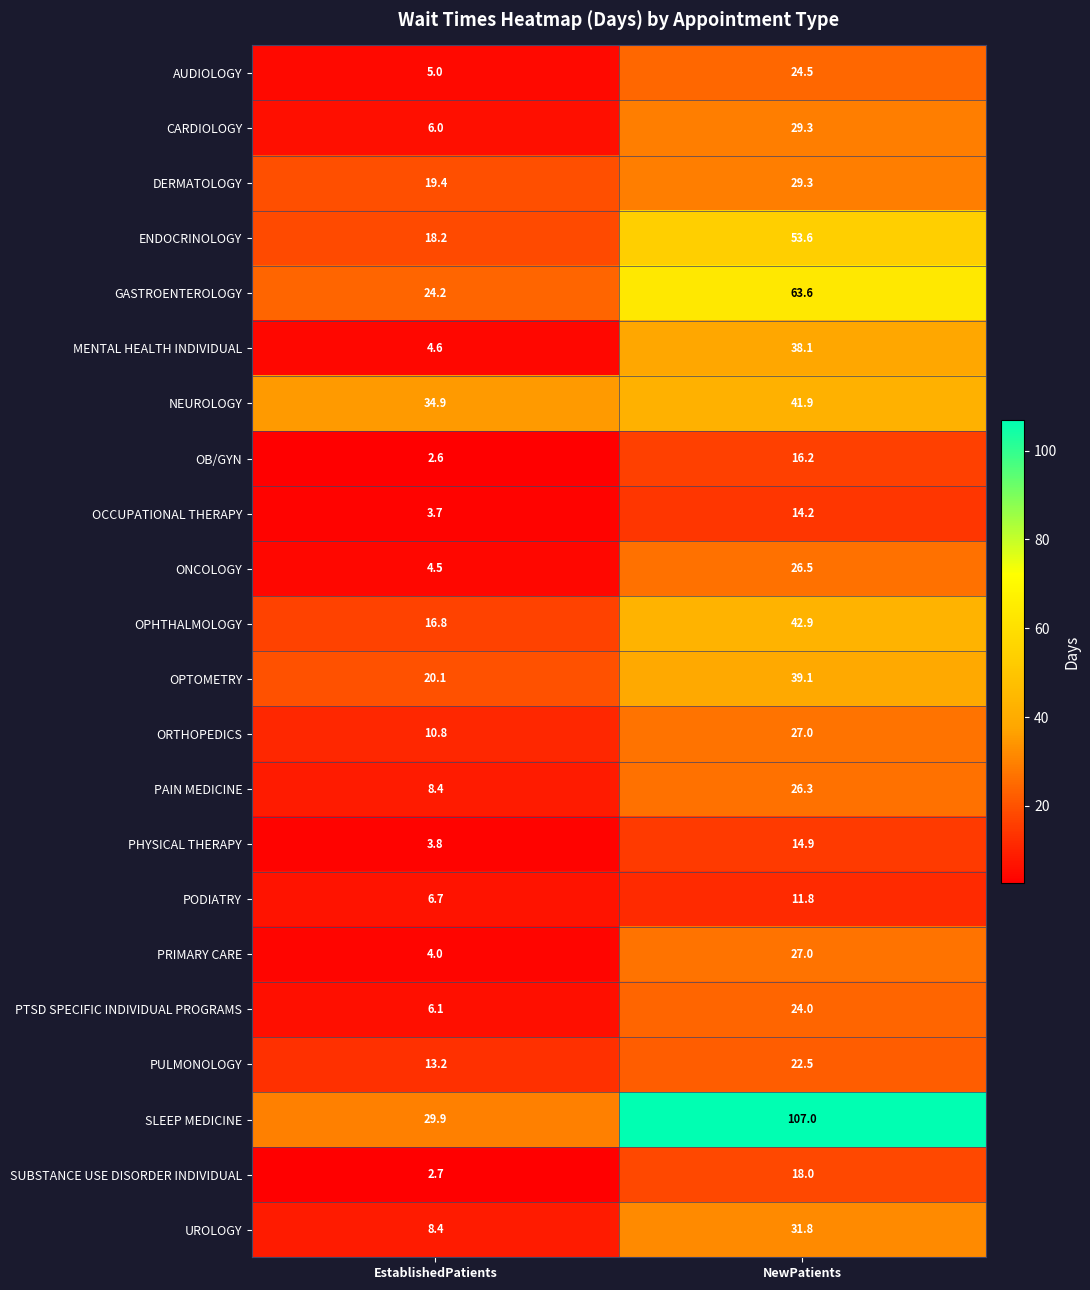

True or false: SUBSTANCE USE DISORDER INDIVIDUAL has a value of 18.0 at NewPatients.

True